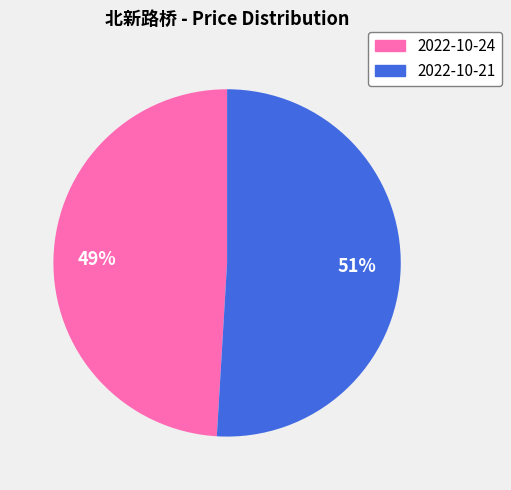

To the nearest percent, what is the average slice percentage?

50%